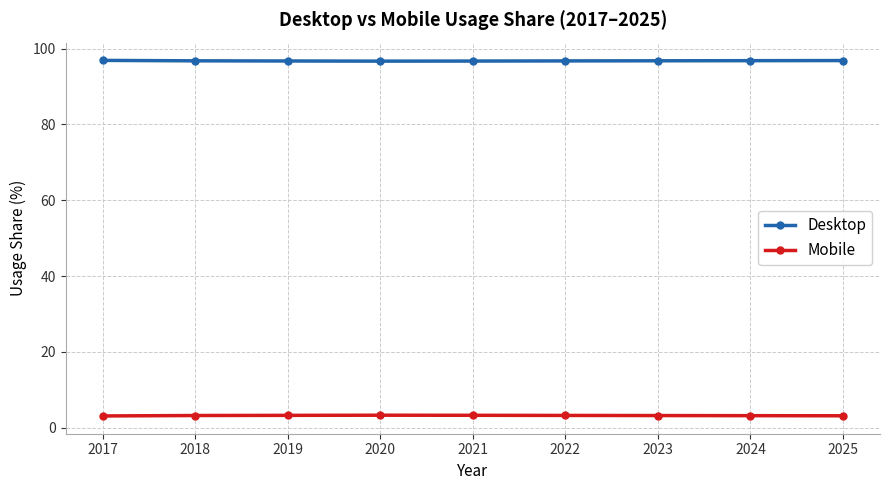

List the series in order of their overall mean, highest first.

Desktop, Mobile